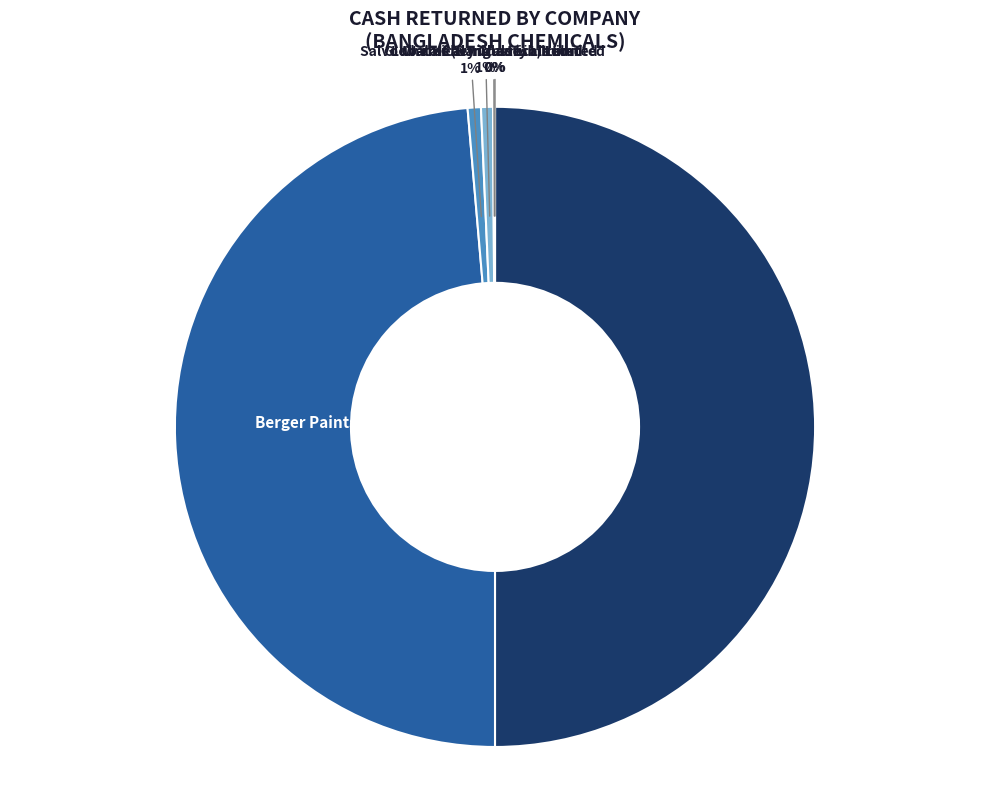

The Wata Chemicals Limited slice represents 1% of the pie. True or false?

True